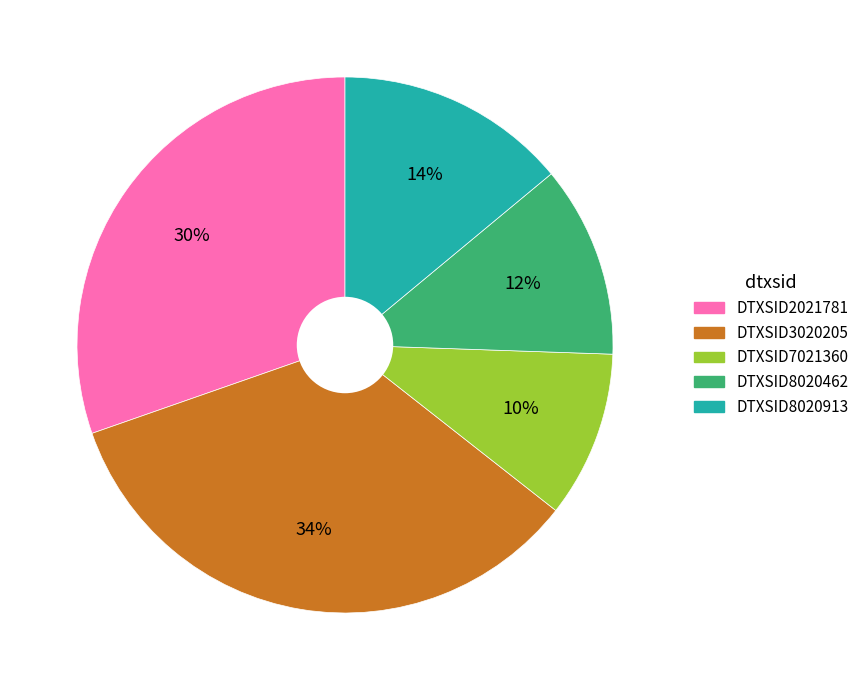

To the nearest percent, what percentage of the pie is DTXSID8020913?

14%